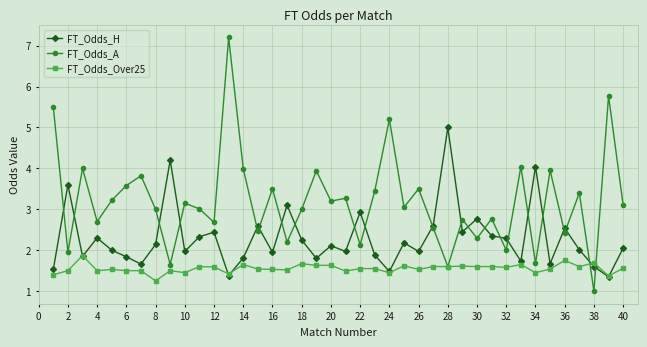

What is the average value of the FT_Odds_Over25 series?

1.6